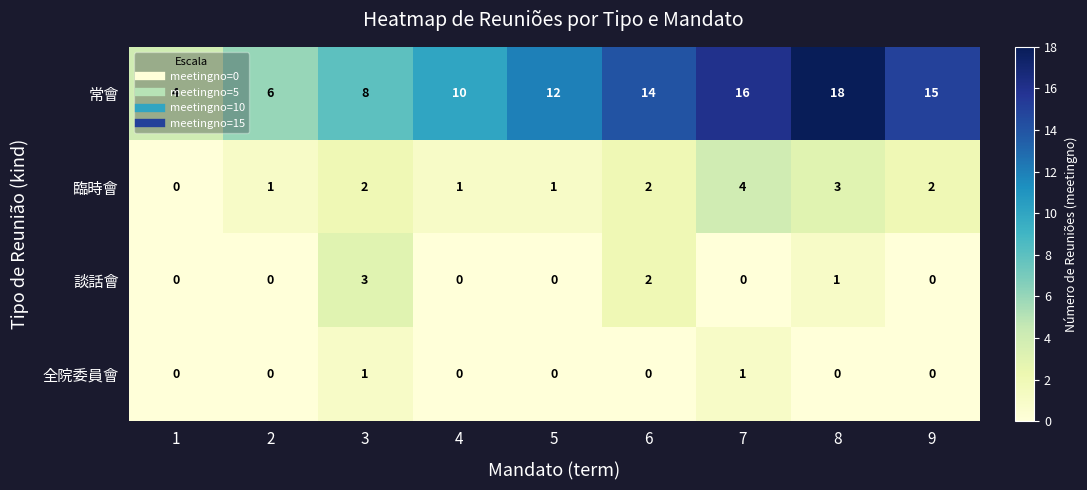

What is the sum of all 談話會 values?

6